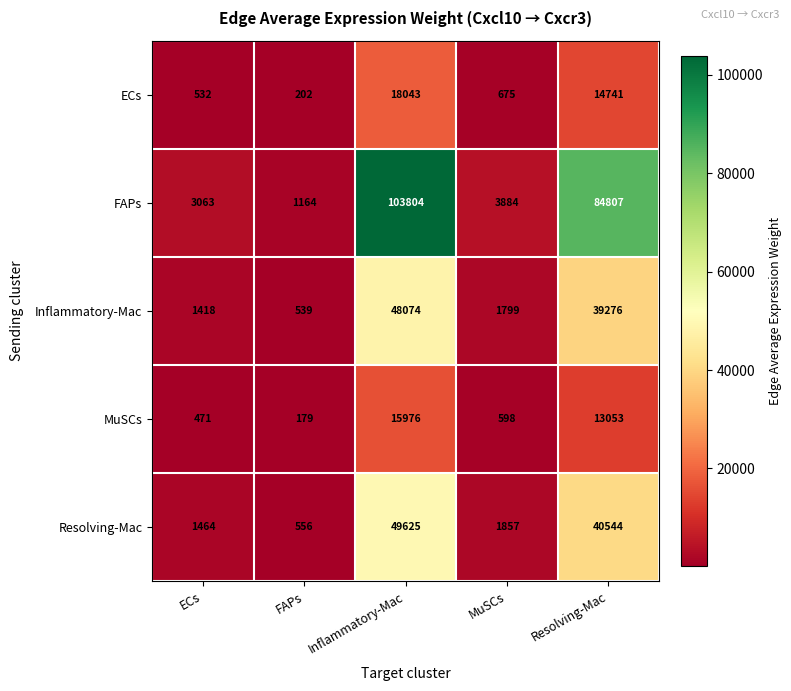

At which label does MuSCs first exceed 598?

Inflammatory-Mac